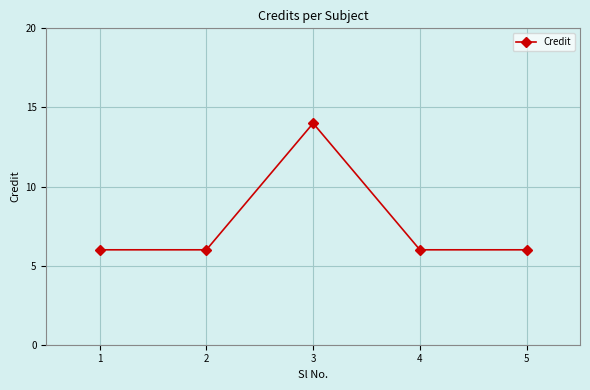

What is the sum of all values?

38